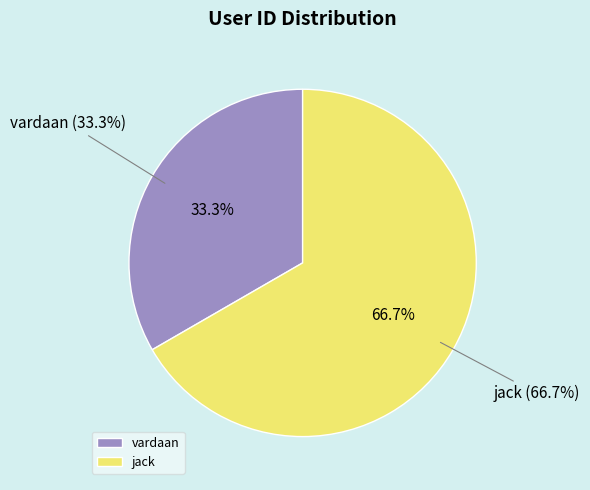

How many slices are in this pie chart?

2